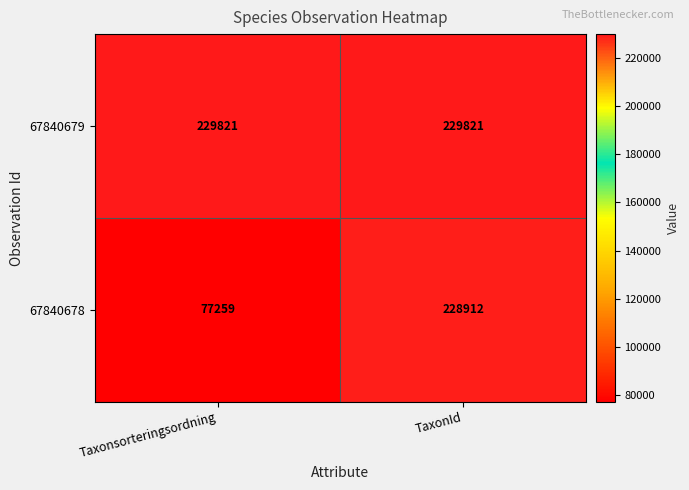

What is the difference between the 67840678 values at TaxonId and Taxonsorteringsordning?

151653